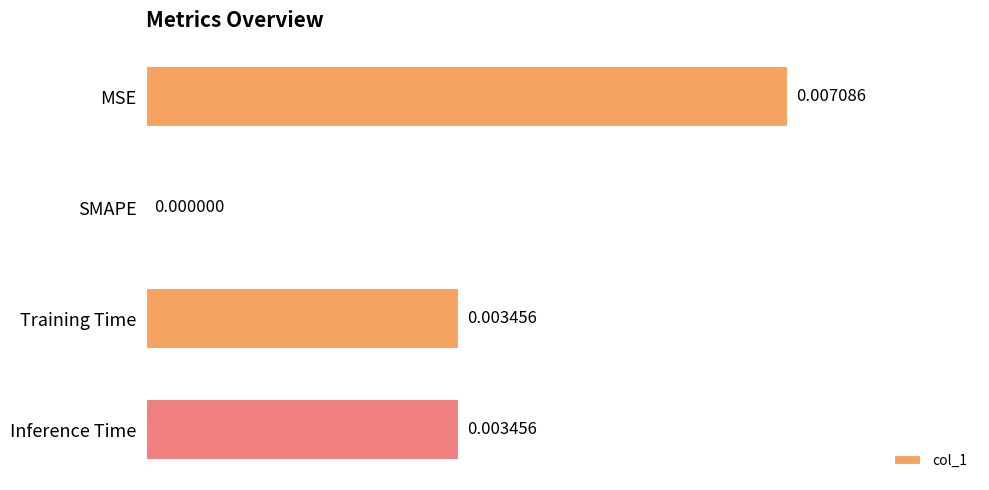

Which category has the highest value across all series?

MSE